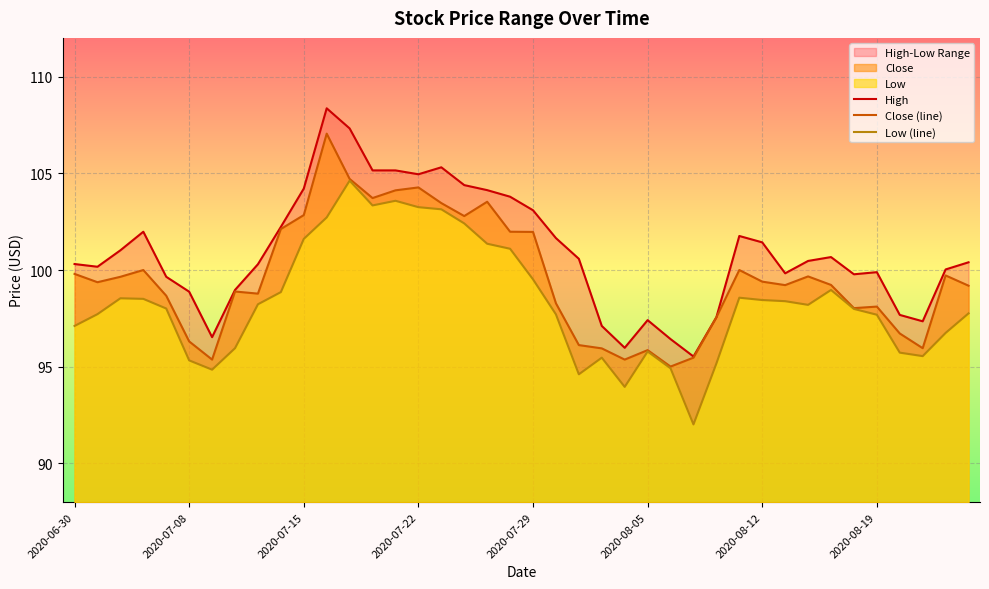

How many lines are shown in the chart?

3